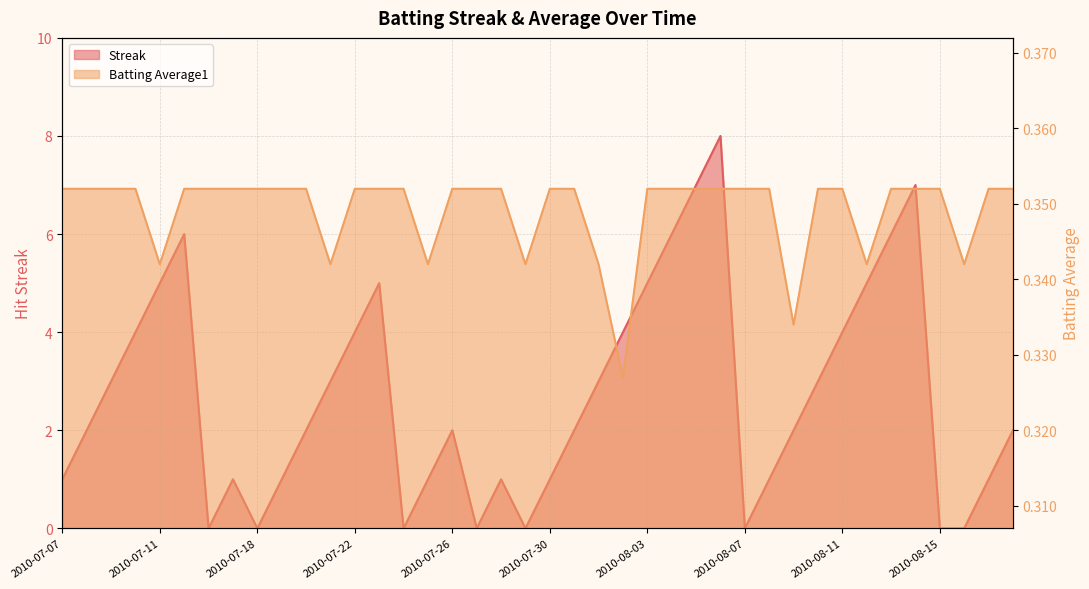

What is the difference between the Streak values at 2010-08-07 and 2010-07-25?

1.0